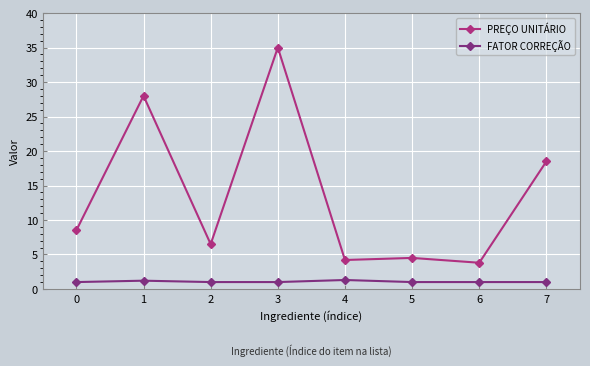

The value of PREÇO UNITÁRIO at 2 is 3.8. True or false?

False